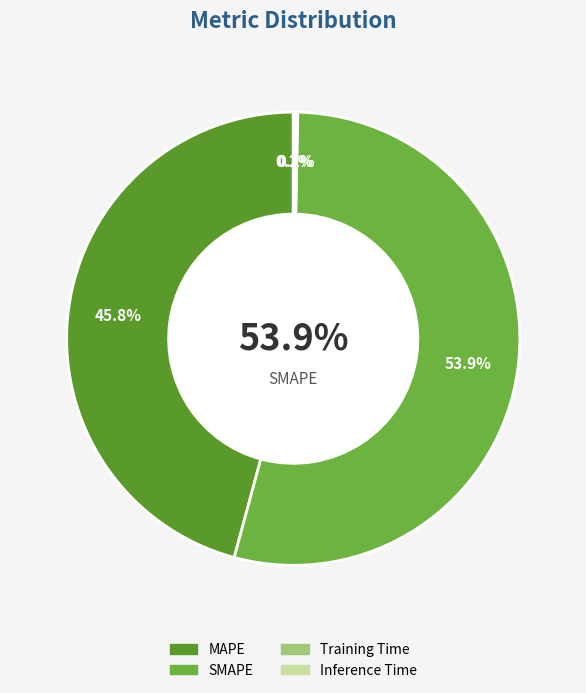

Which category has the biggest portion of the pie?

SMAPE